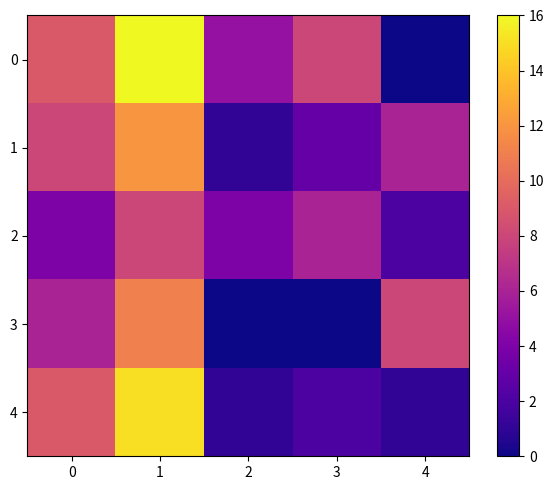

Between 1 and 2, which is larger?

1